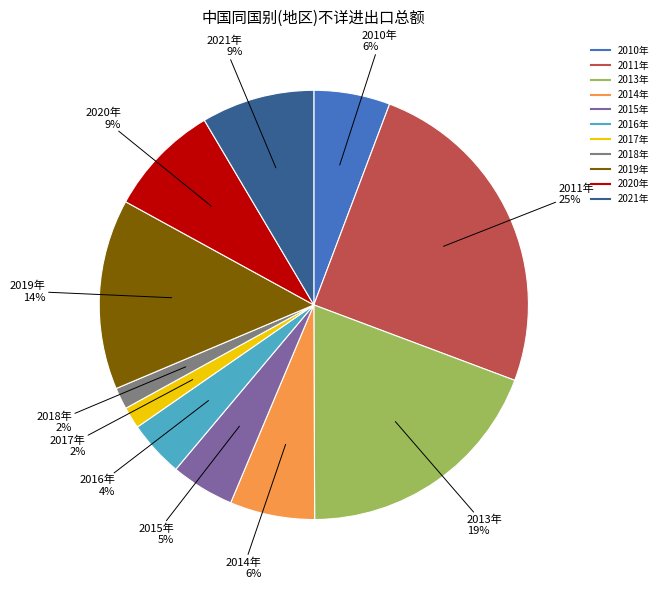

True or false: 2018年 accounts for 11% of the total.

False